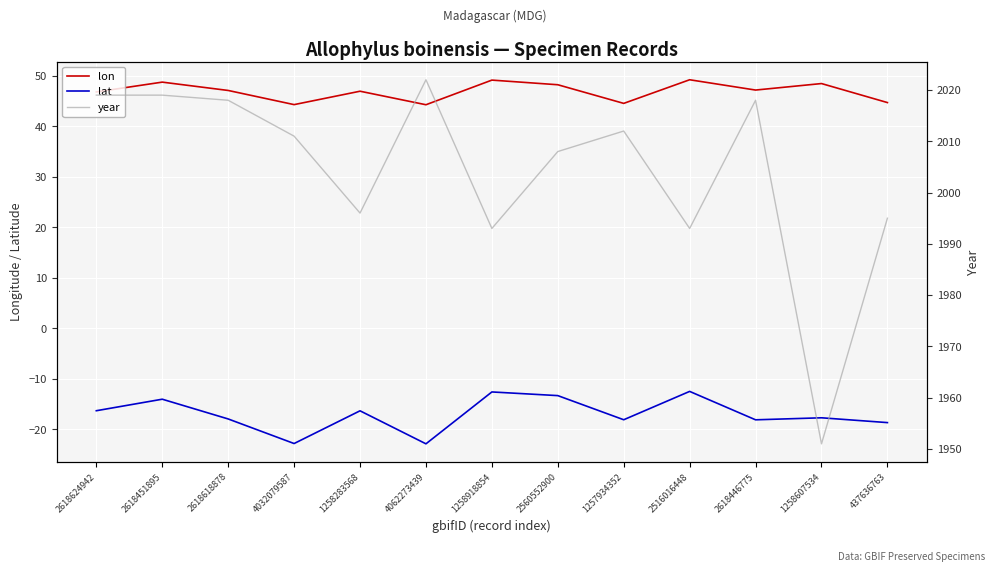

What is the difference between the highest and lowest values at 2516016448?

2005.5